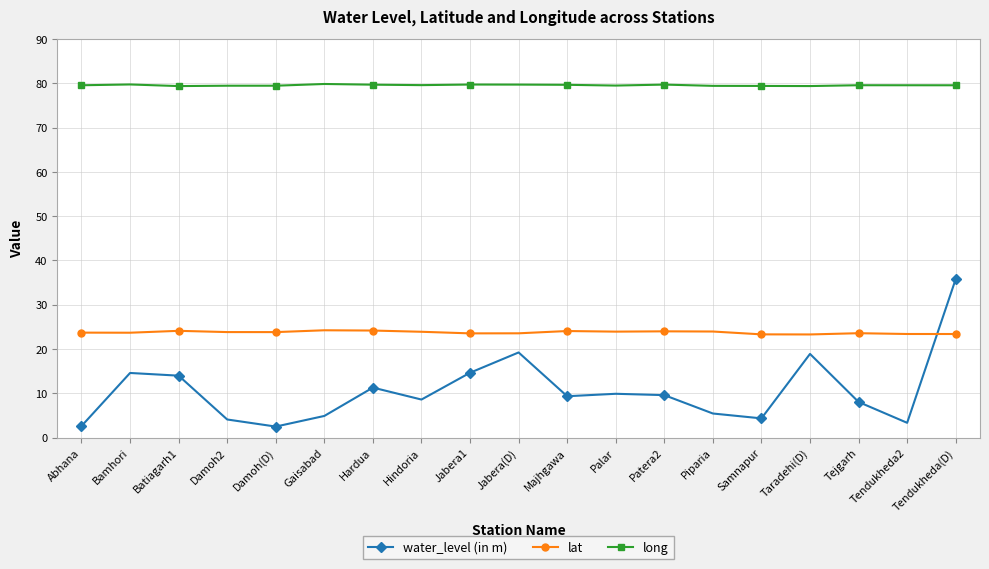

At which label does water_level (in m) first exceed 9?

Bamhori